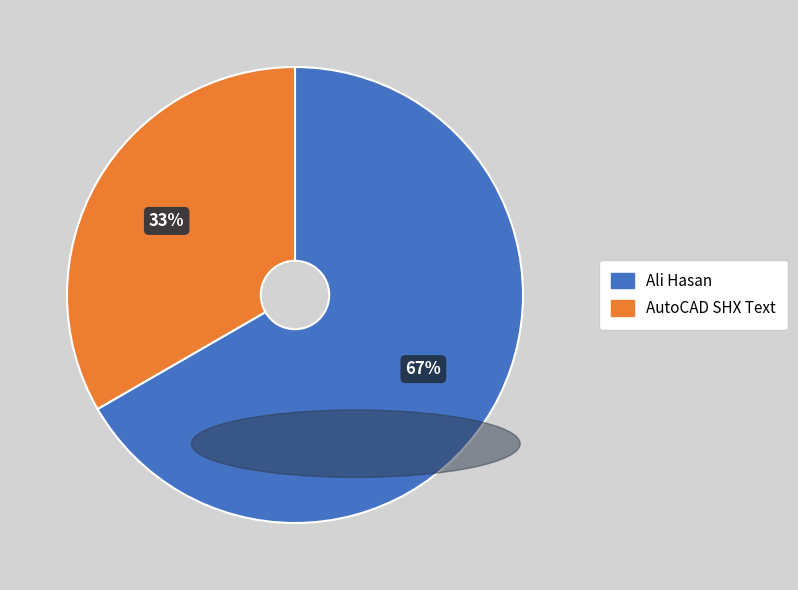

Do Ali Hasan and AutoCAD SHX Text together represent more than half of the pie?

Yes